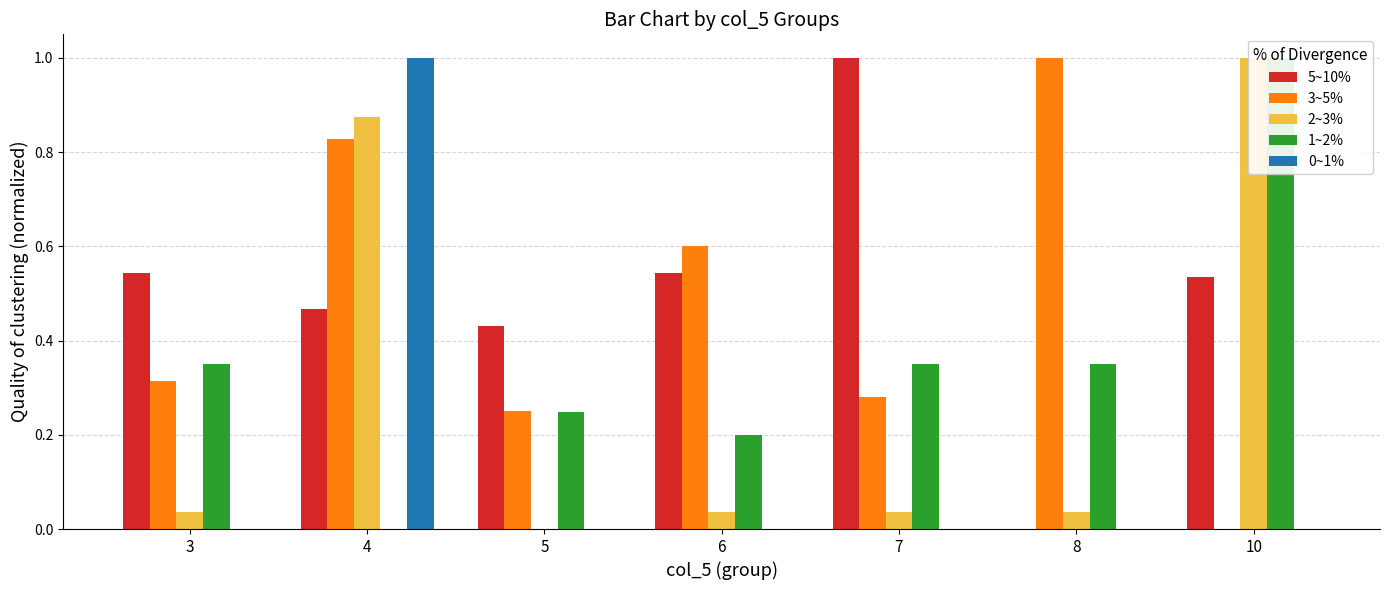

What is the difference between the second highest and minimum values in the 2~3% series?

0.9